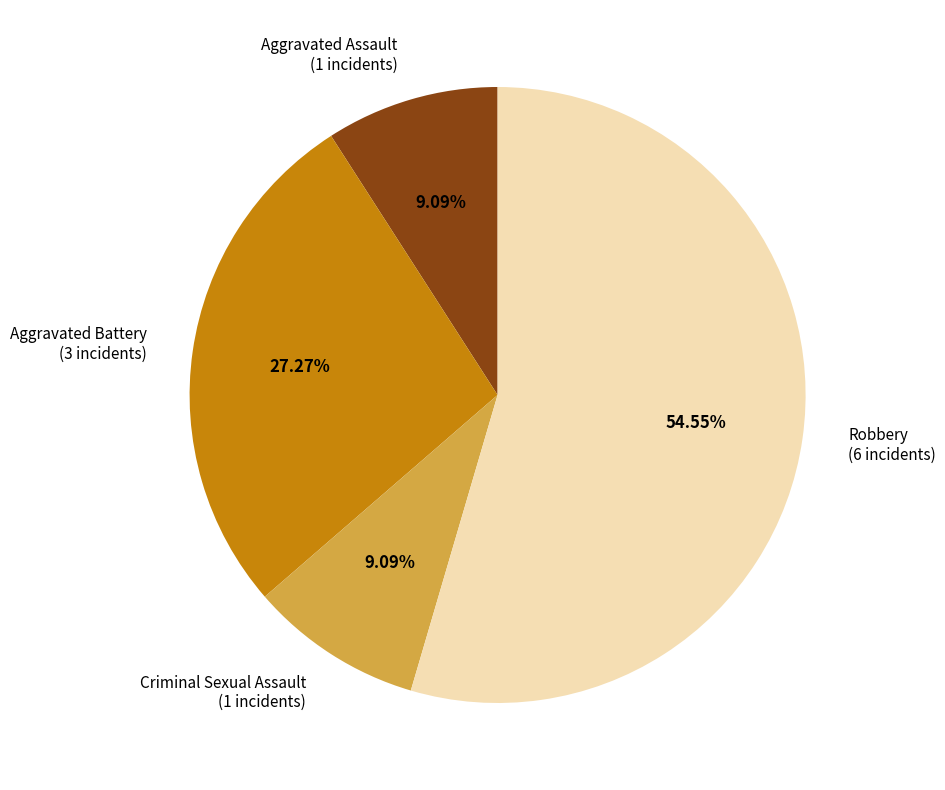

Does Robbery represent more than half of the total?

Yes